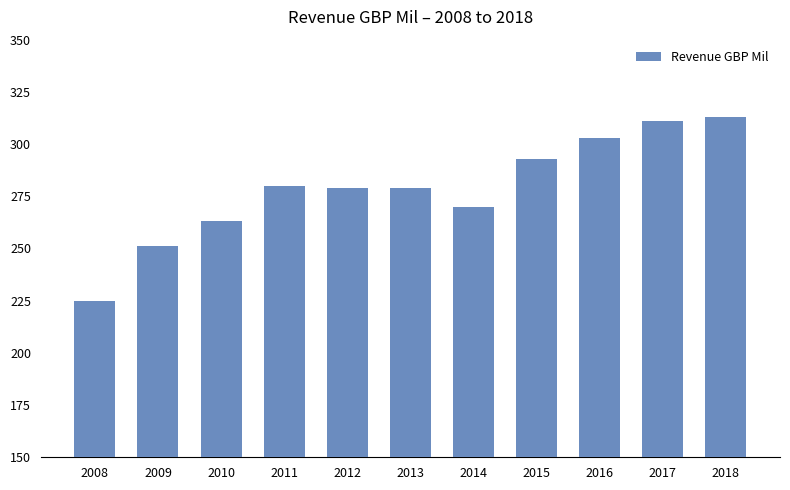

Reading left to right, extract all data points from this chart.

2008=225	2009=251	2010=263	2011=280	2012=279	2013=279	2014=270	2015=293	2016=303	2017=311	2018=313